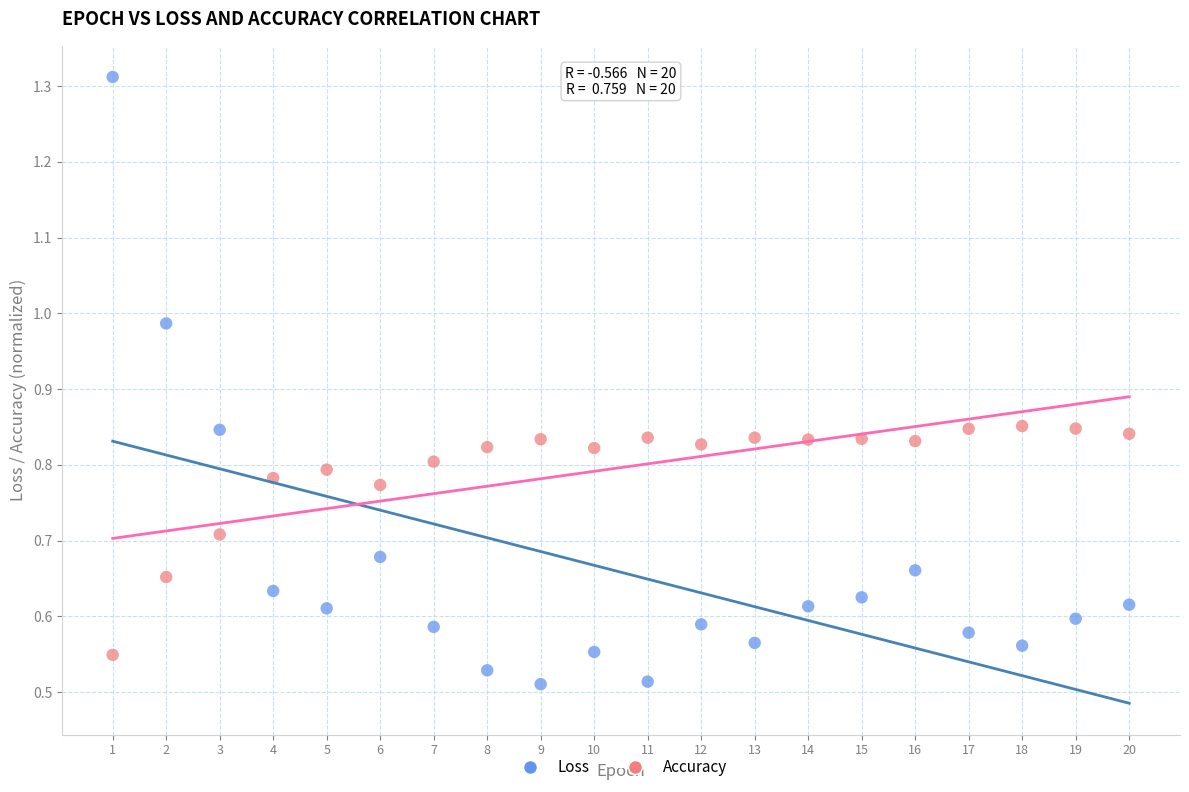

Which series has the largest Y range (max minus min)?

Loss